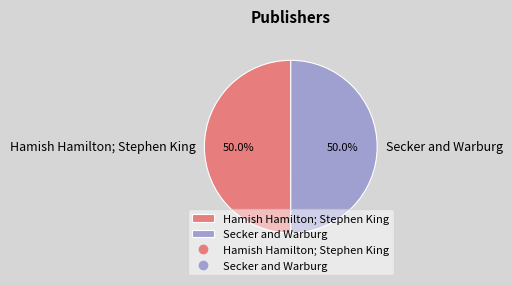

To the nearest percent, what portion does Hamish Hamilton; Stephen King represent?

50%